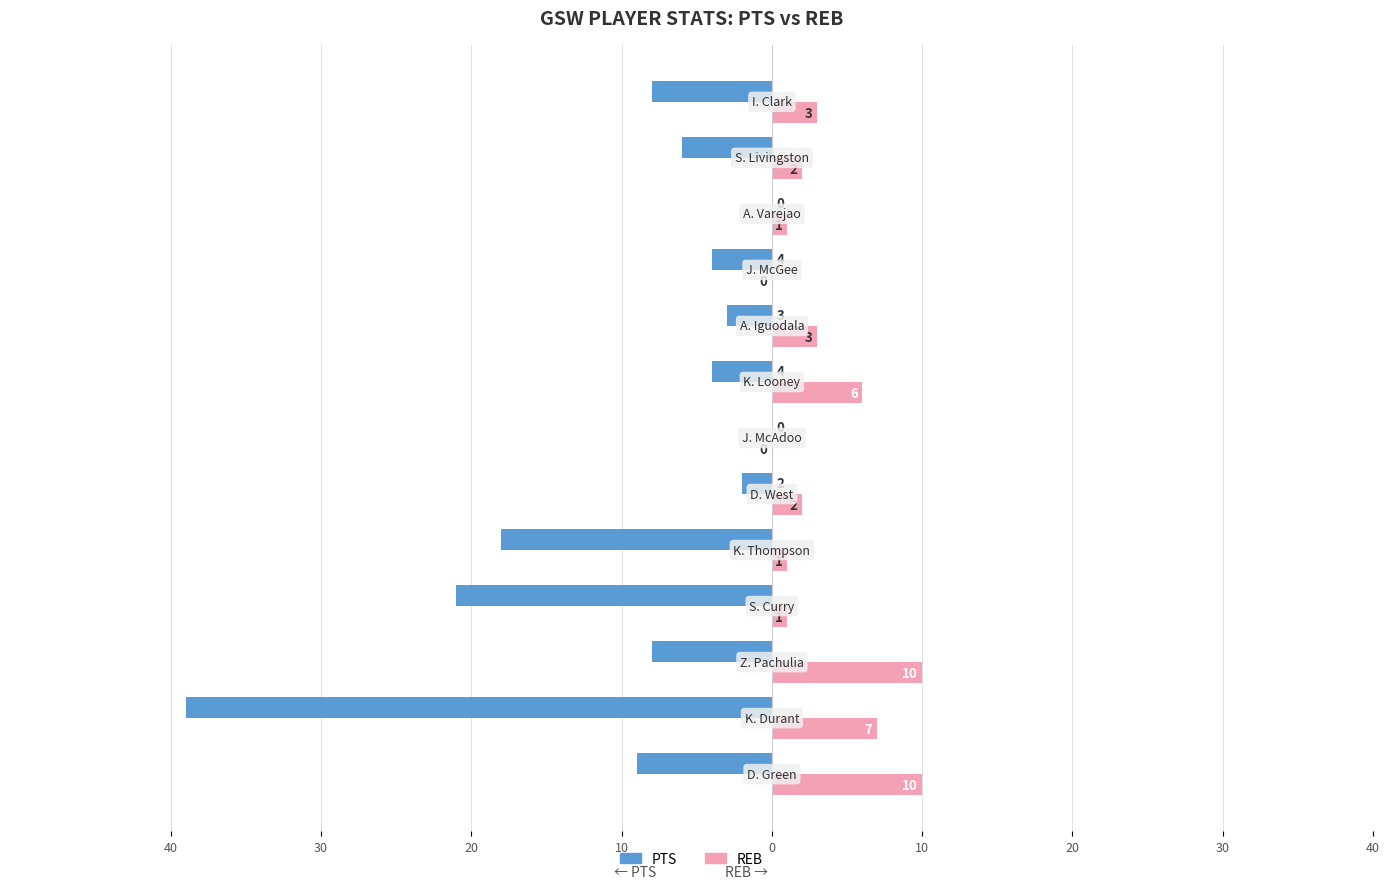

What are all the series names shown in the legend?

PTS, REB